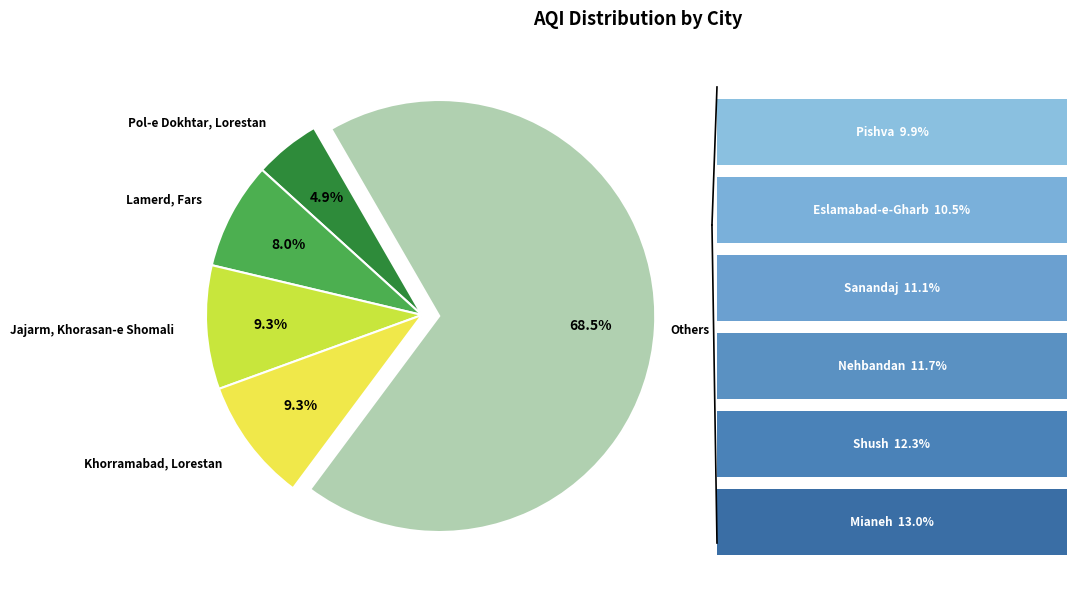

Approximately how many times larger is the value at Others compared to Jajarm, Khorasan-e Shomali?

7.4